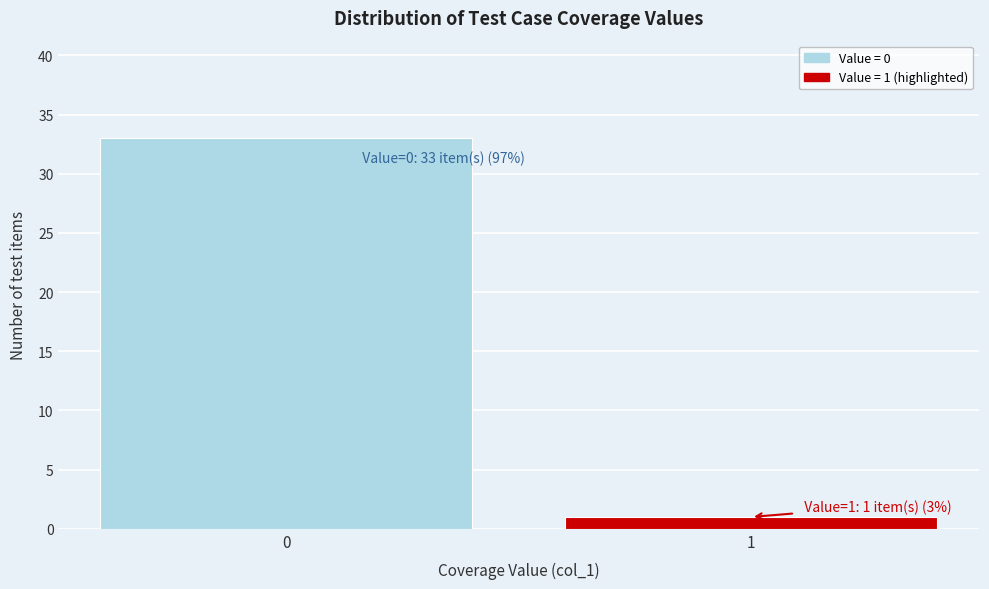

Reading left to right, extract all data points from this chart.

0=33	1=1